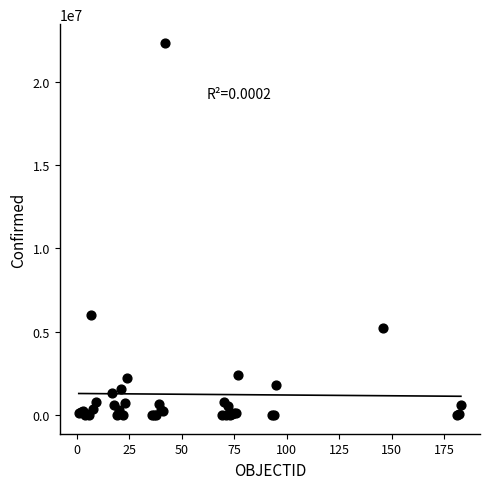

What Y value in the scatter plot is closest to 11165461?

6025303